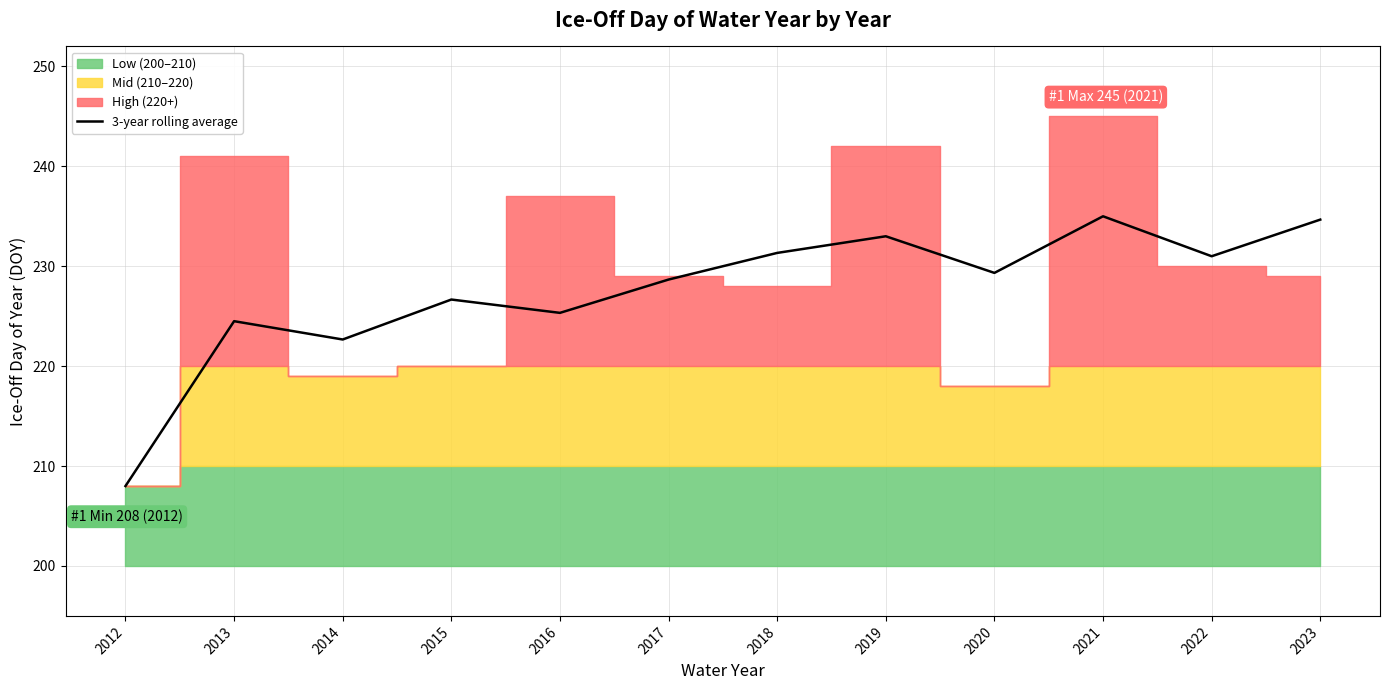

Reading left to right, what are all the values shown in this chart?

2012=208.0	2013=224.5	2014=222.7	2015=226.7	2016=225.3	2017=228.7	2018=231.3	2019=233.0	2020=229.3	2021=235.0	2022=231.0	2023=234.7